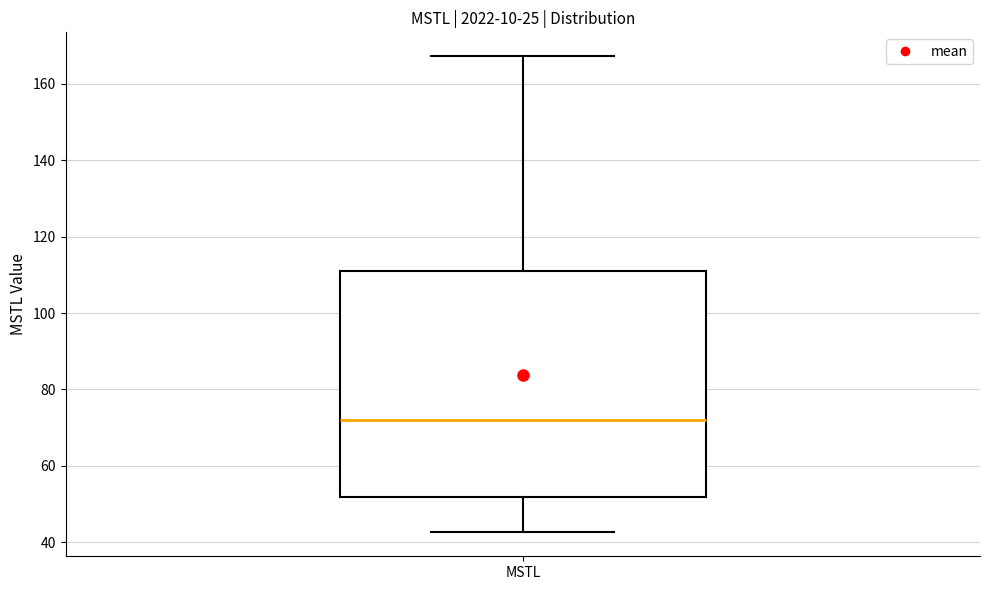

Transcribe this box plot: give where the median line is, the range the box spans, and where the two whiskers end, as read against the y-axis. The values are not printed on the chart, so give them approximately, as read against the axis.

median 72, box 52 to 110, whiskers 42 to 168